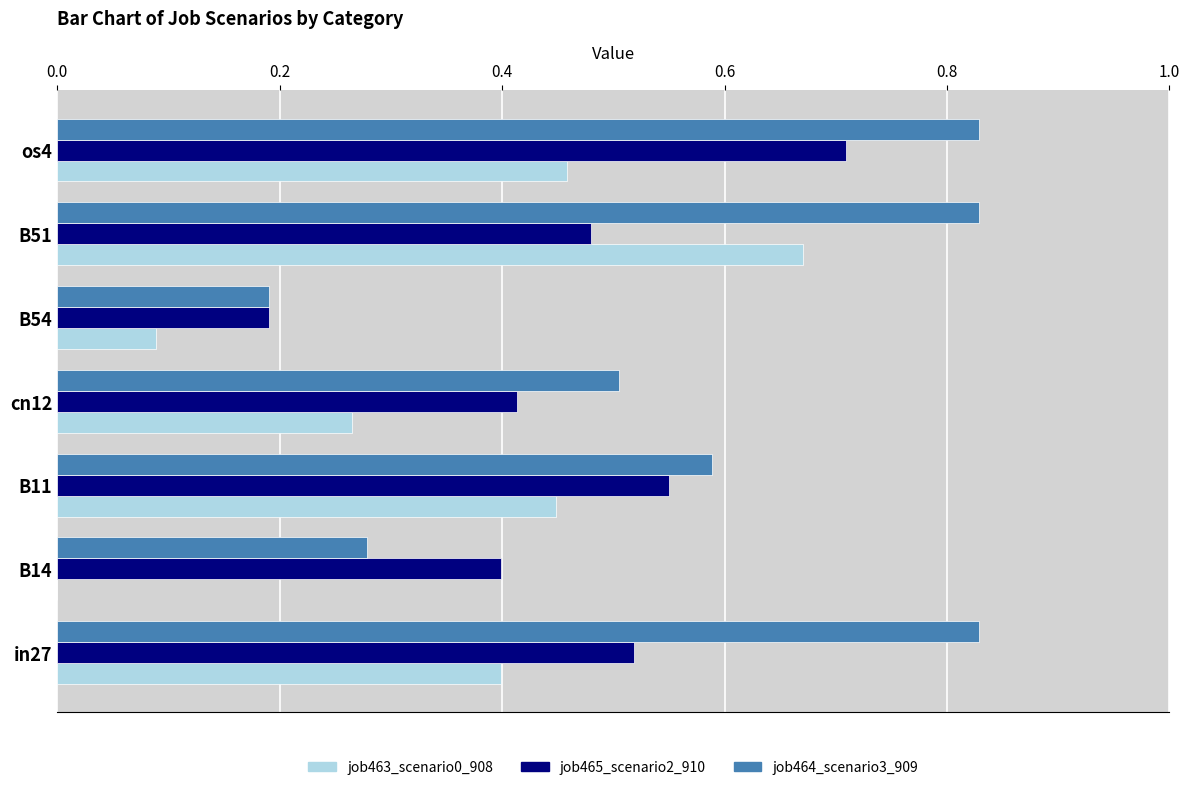

The job463_scenario0_908 series shows 0.1 at cn12. True or false?

False